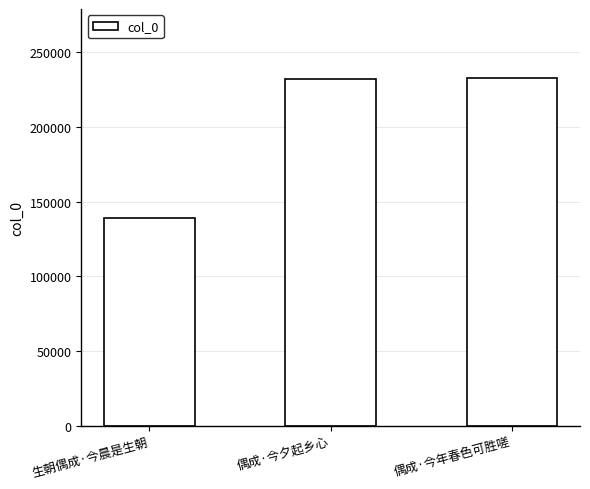

How many categories are shown in the chart?

3